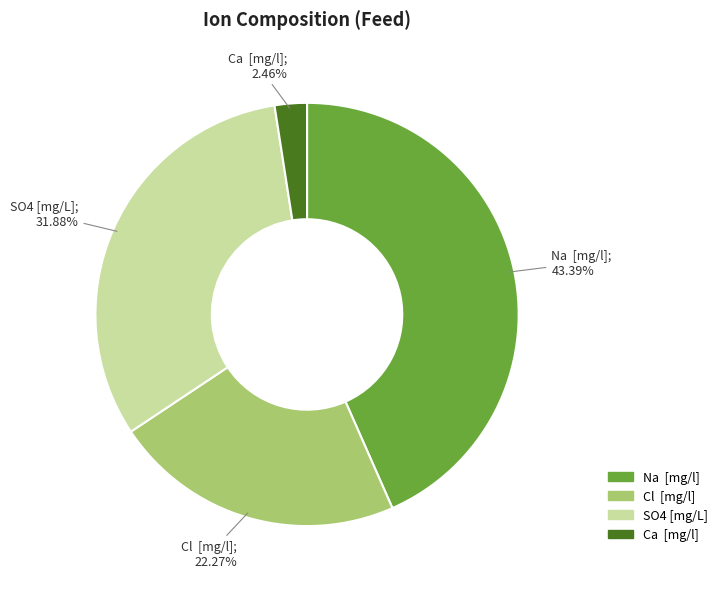

Rank the categories by value from lowest to highest.

Ca [mg/l], Cl [mg/l], SO4 [mg/L], Na [mg/l]